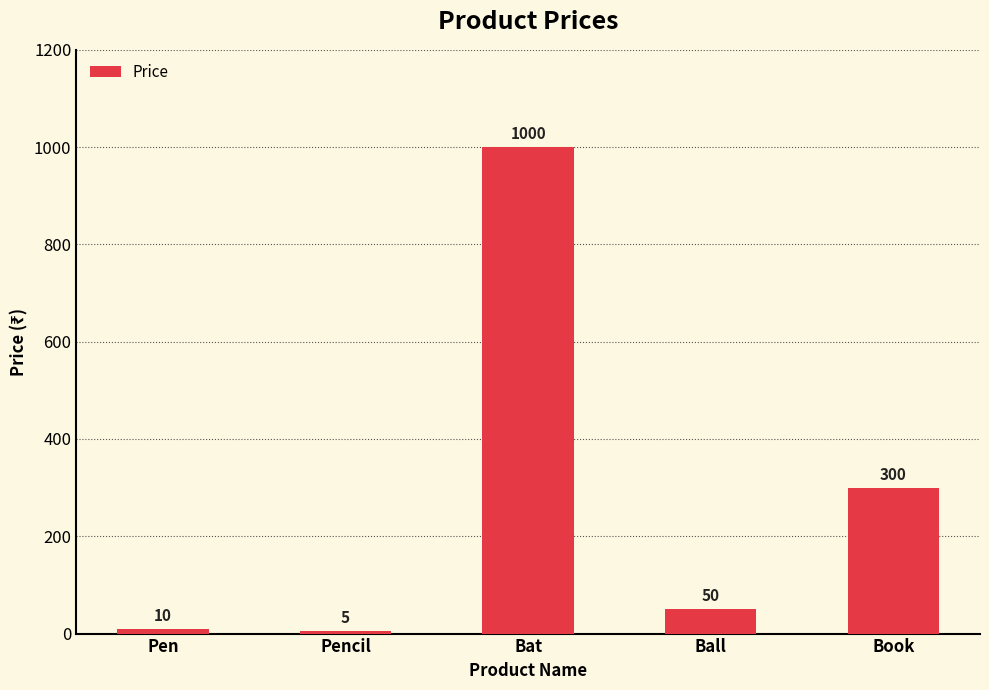

What is the difference between the values at Pen and Ball?

40